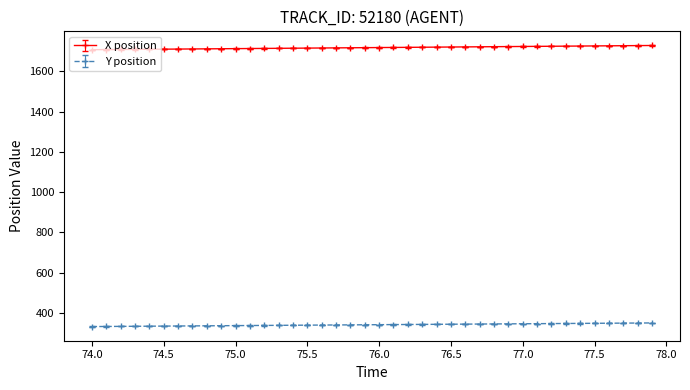

What is the value of the X position point at the 33rd from the left?

1723.7